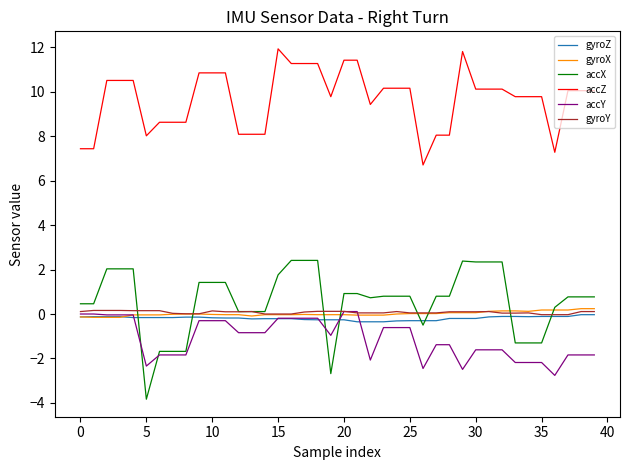

Which series has the widest spread of values?

accX